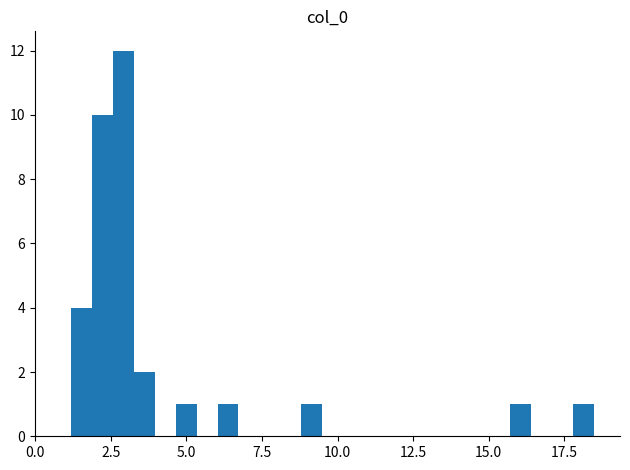

Around what value on the x-axis is the tallest bar? Give the approximate position of its centre, as read against the axis.

3.0